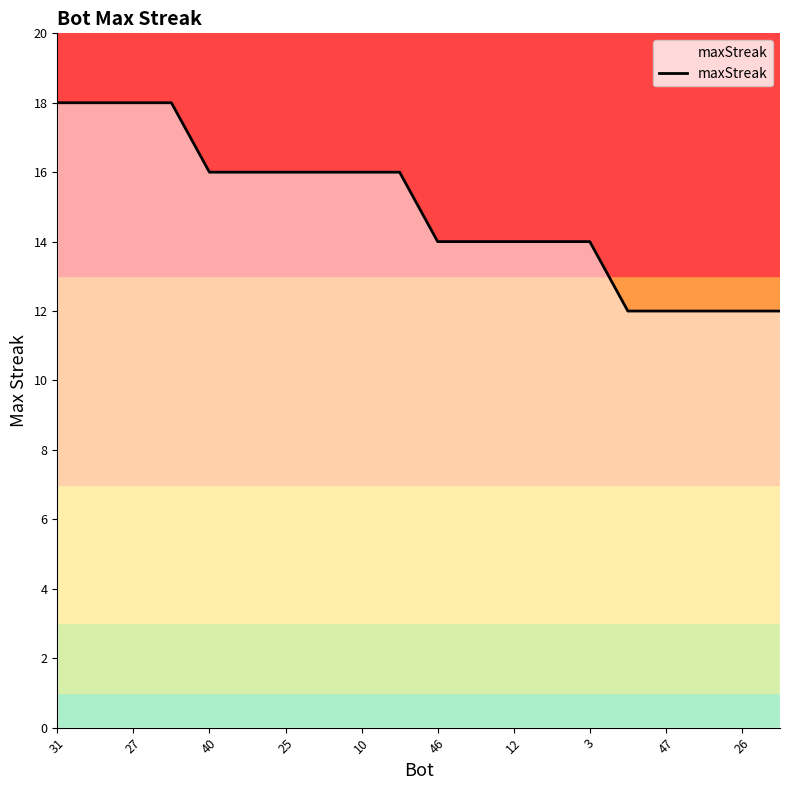

What is the minimum value shown in the chart?

12